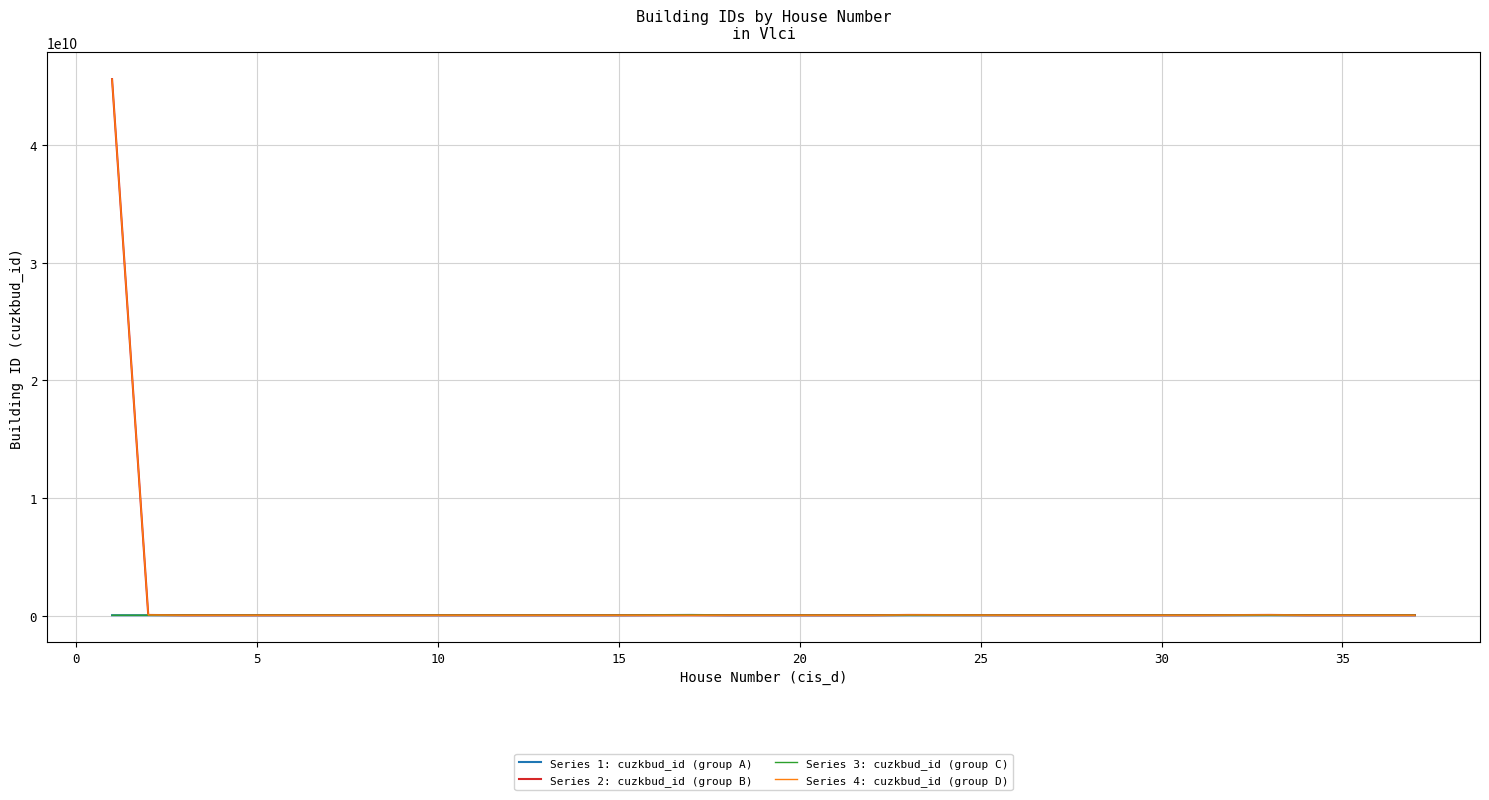

How many interior local peaks does the Series 1: cuzkbud_id (group A) series have?

7